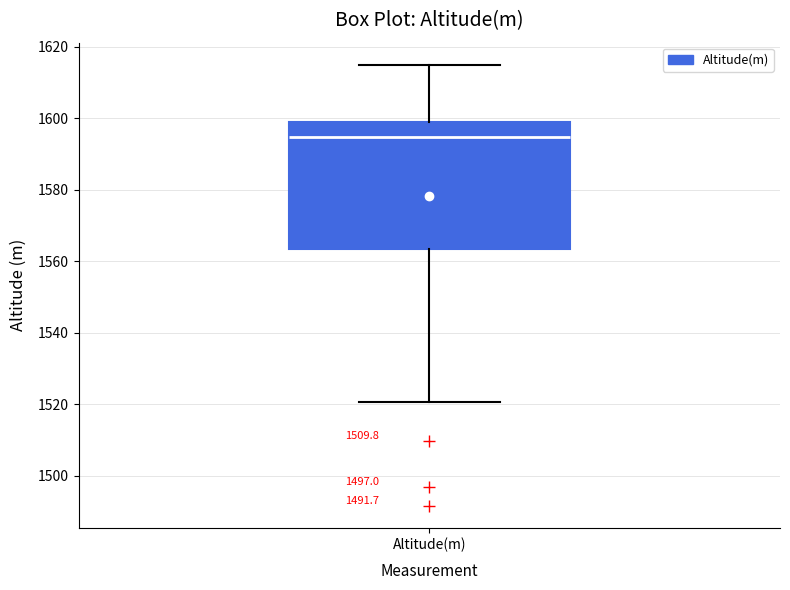

Where is the lower edge of the box for Altitude(m) on the y-axis? The values are not printed on the chart, so give them approximately, as read against the axis.

1564